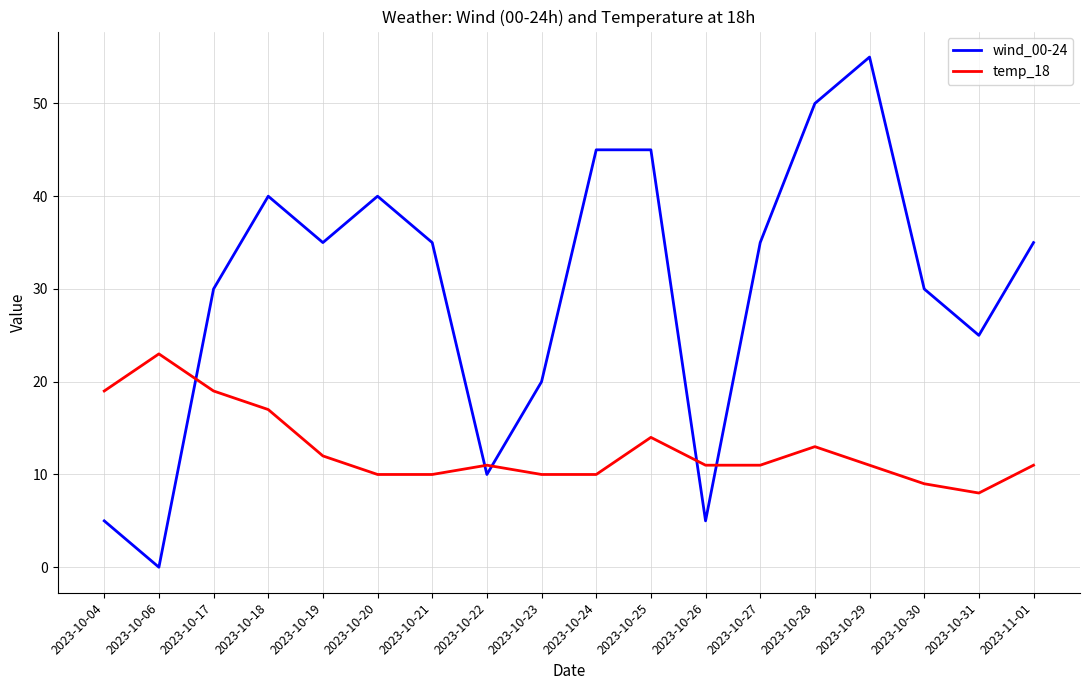

True or false: wind_00-24 has more than 1 interior local peaks.

True